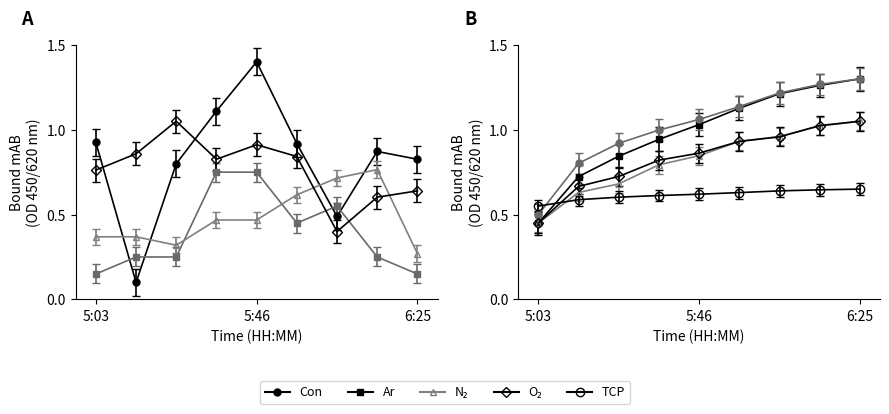

The Longitude series shows 0.9 at 6:22. True or false?

False